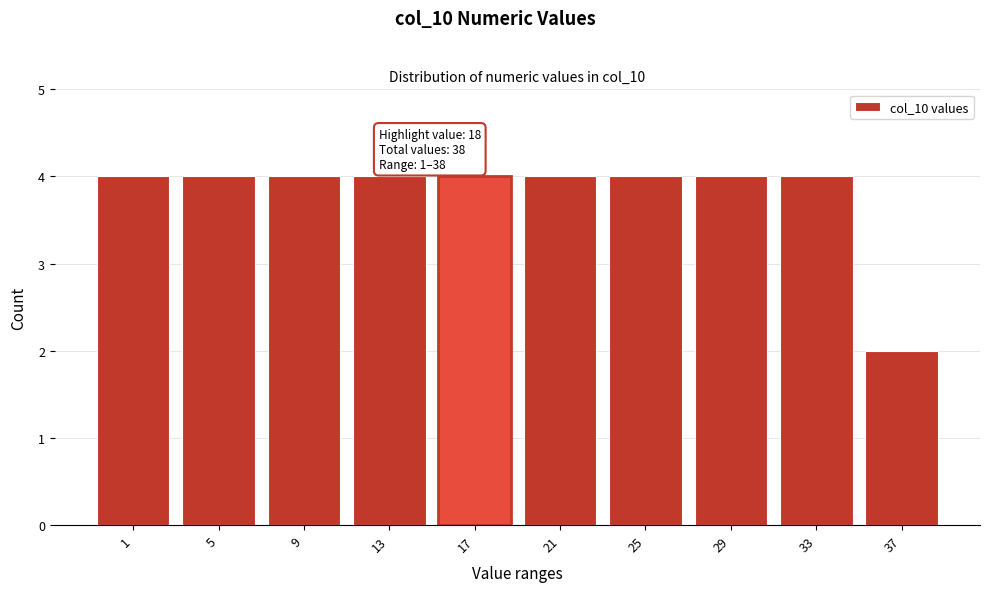

Reading right to left, what are all the values shown in this chart?

2	4	4	4	4	4	4	4	4	4